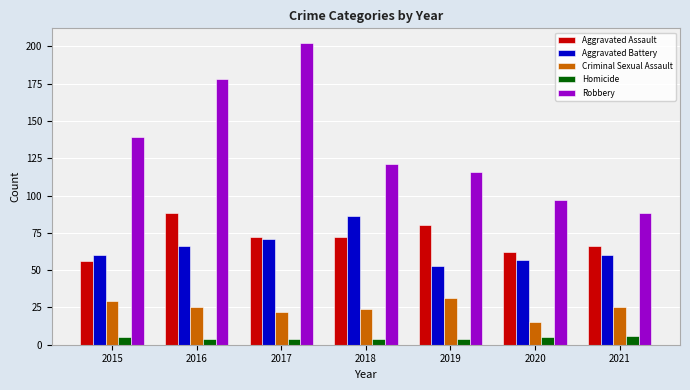

What is the average value of the Homicide series?

5